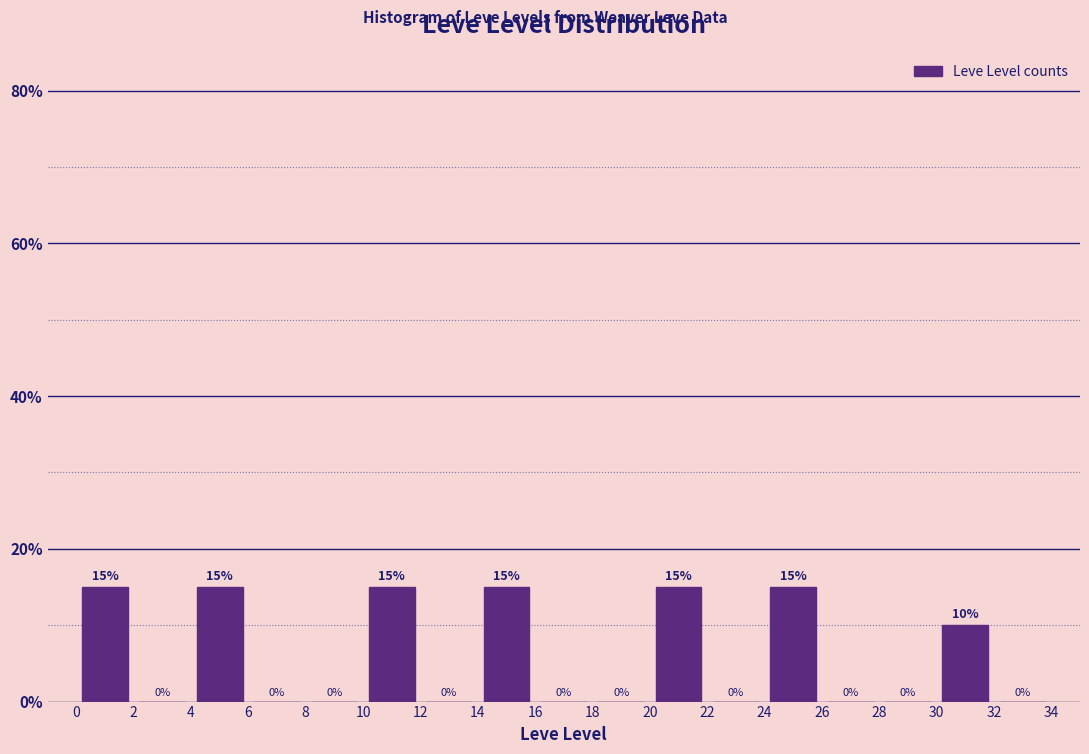

Reading left to right, list every bar in this chart as the range it spans on the x-axis followed by its height.

0 to 2: 15
2 to 4: 0
4 to 6: 15
6 to 8: 0
8 to 10: 0
10 to 12: 15
12 to 14: 0
14 to 16: 15
16 to 18: 0
18 to 20: 0
20 to 22: 15
22 to 24: 0
24 to 26: 15
26 to 28: 0
28 to 30: 0
30 to 32: 10
32 to 34: 0